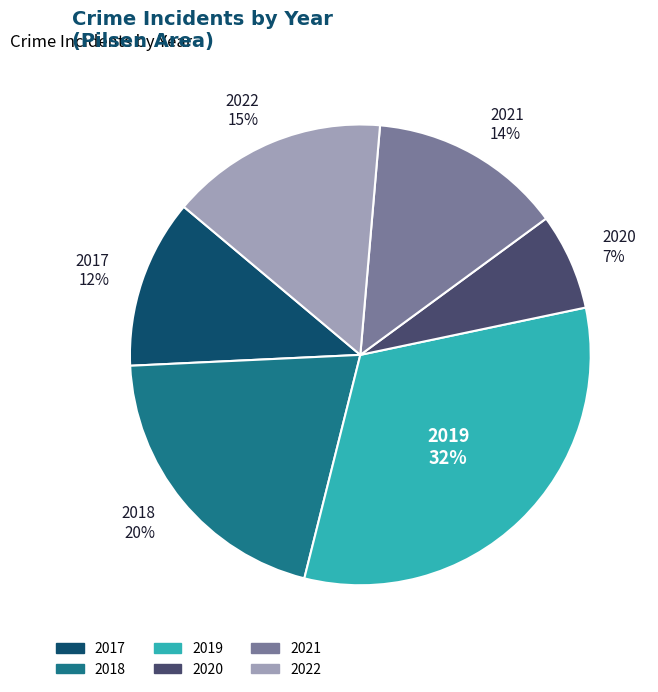

Is 2019 the majority of the pie?

No